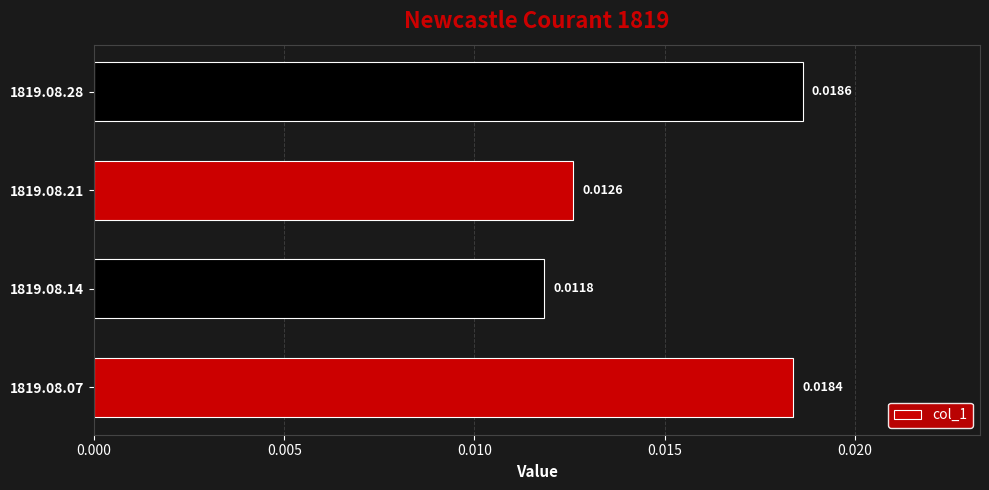

Rank the categories by value from highest to lowest.

1819.08.28, 1819.08.07, 1819.08.21, 1819.08.14